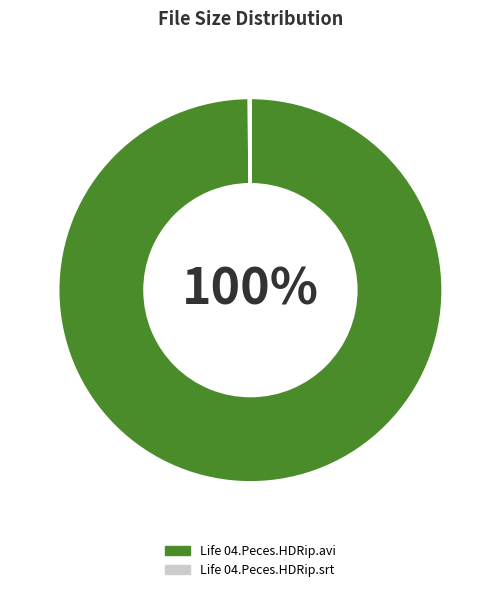

Which category accounts for the majority?

Life 04.Peces.HDRip.avi